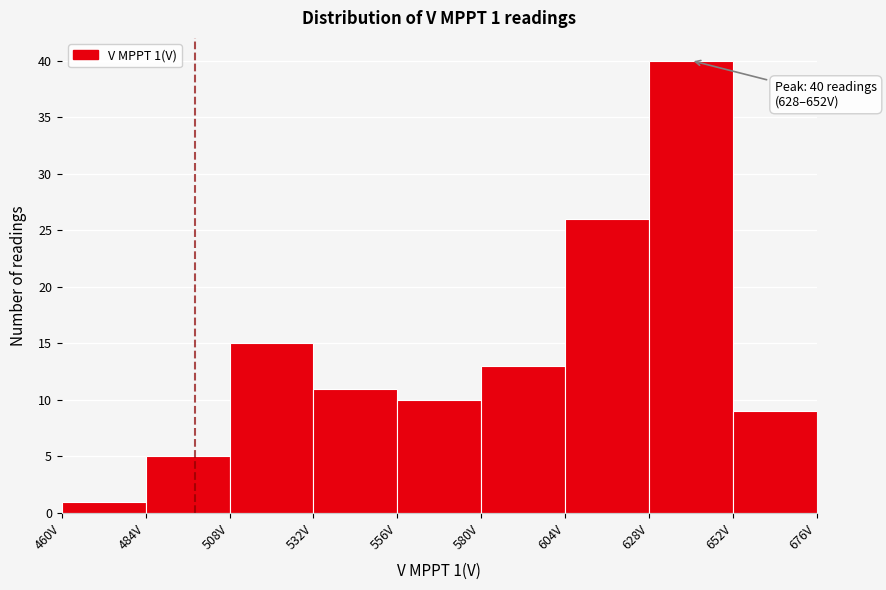

Over which range of the x-axis is the bar tallest?

628 to 652